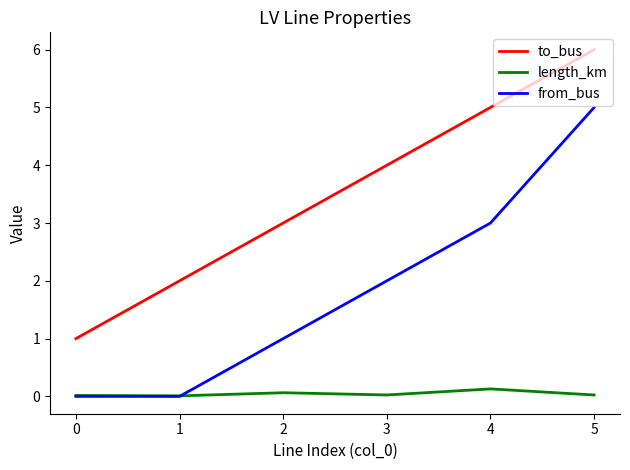

At which category does the chart reach its peak across all series?

5